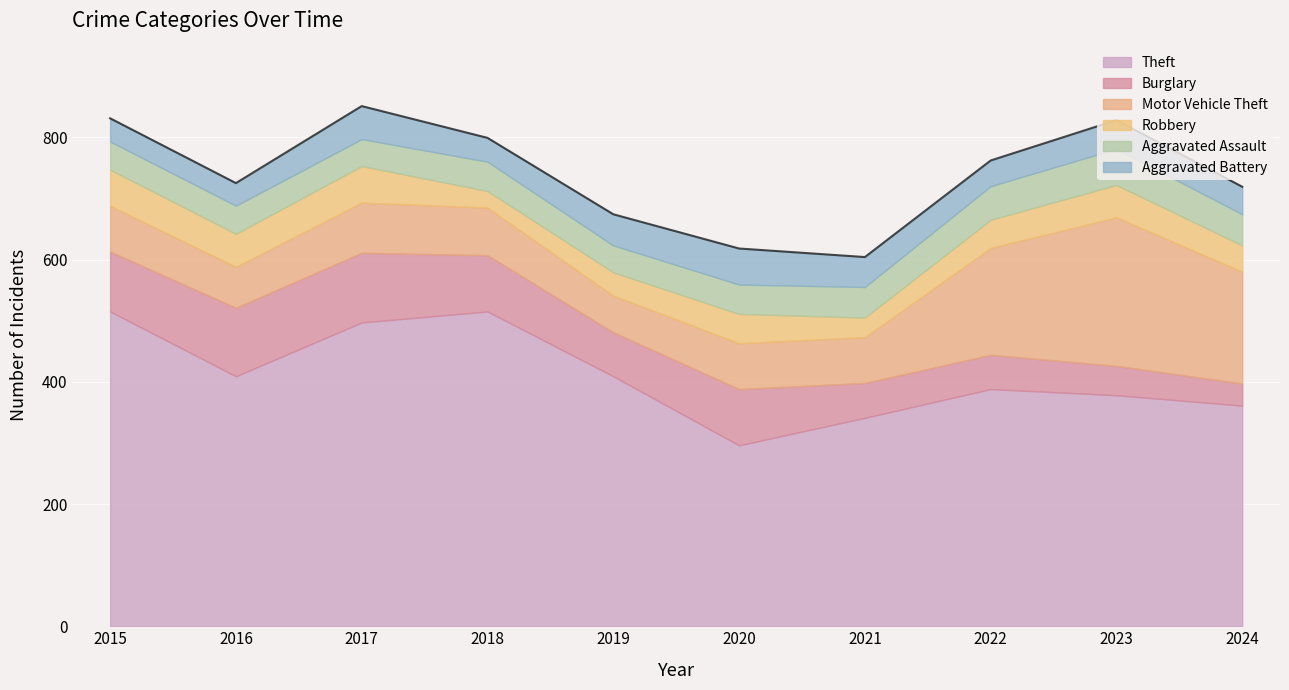

Is the value of Aggravated Assault at 2022 greater than the value of Aggravated Battery at 2019?

Yes